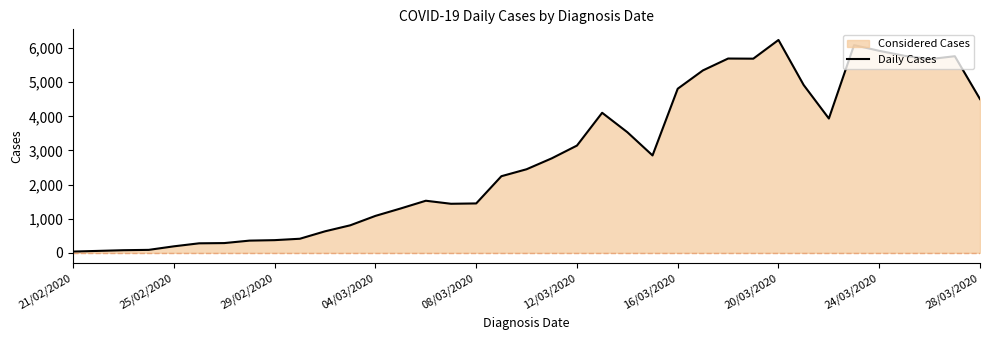

What value does the data have at 11, to the nearest 100?

800